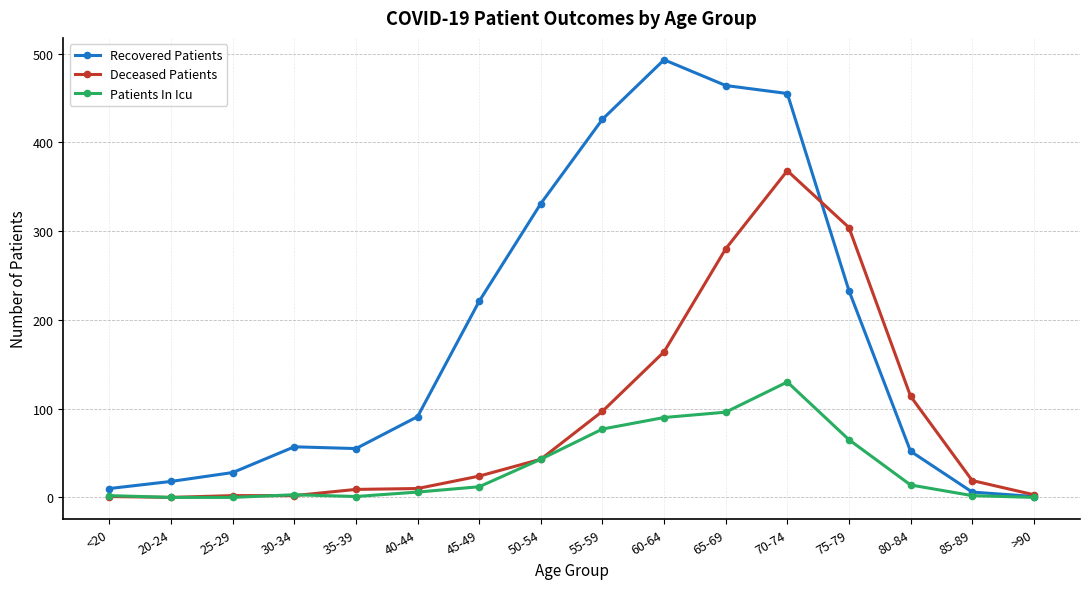

What is the greatest value displayed?

493